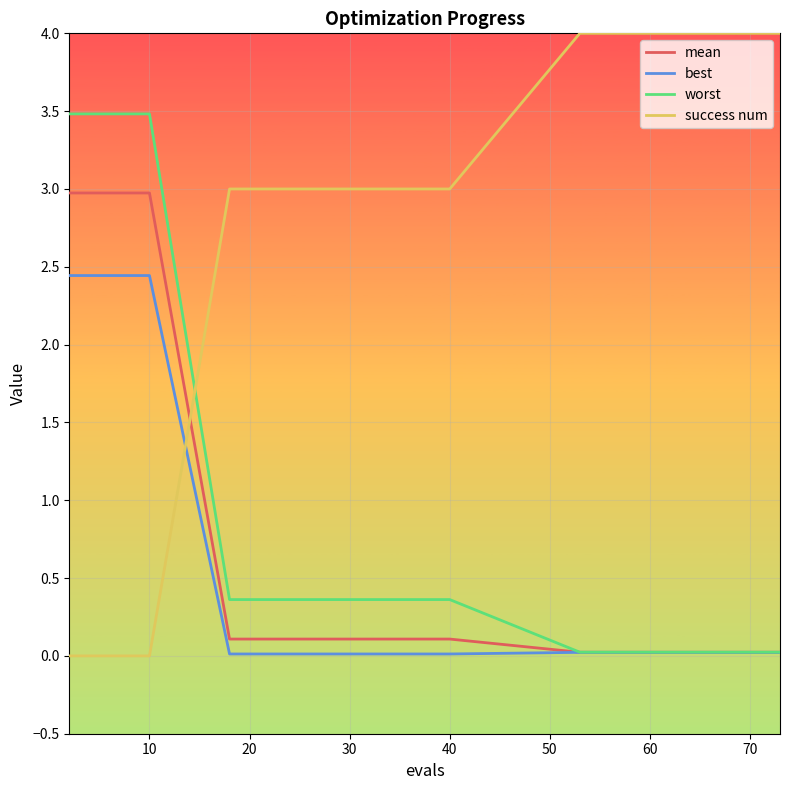

True or false: success num and mean intersect in this chart.

True